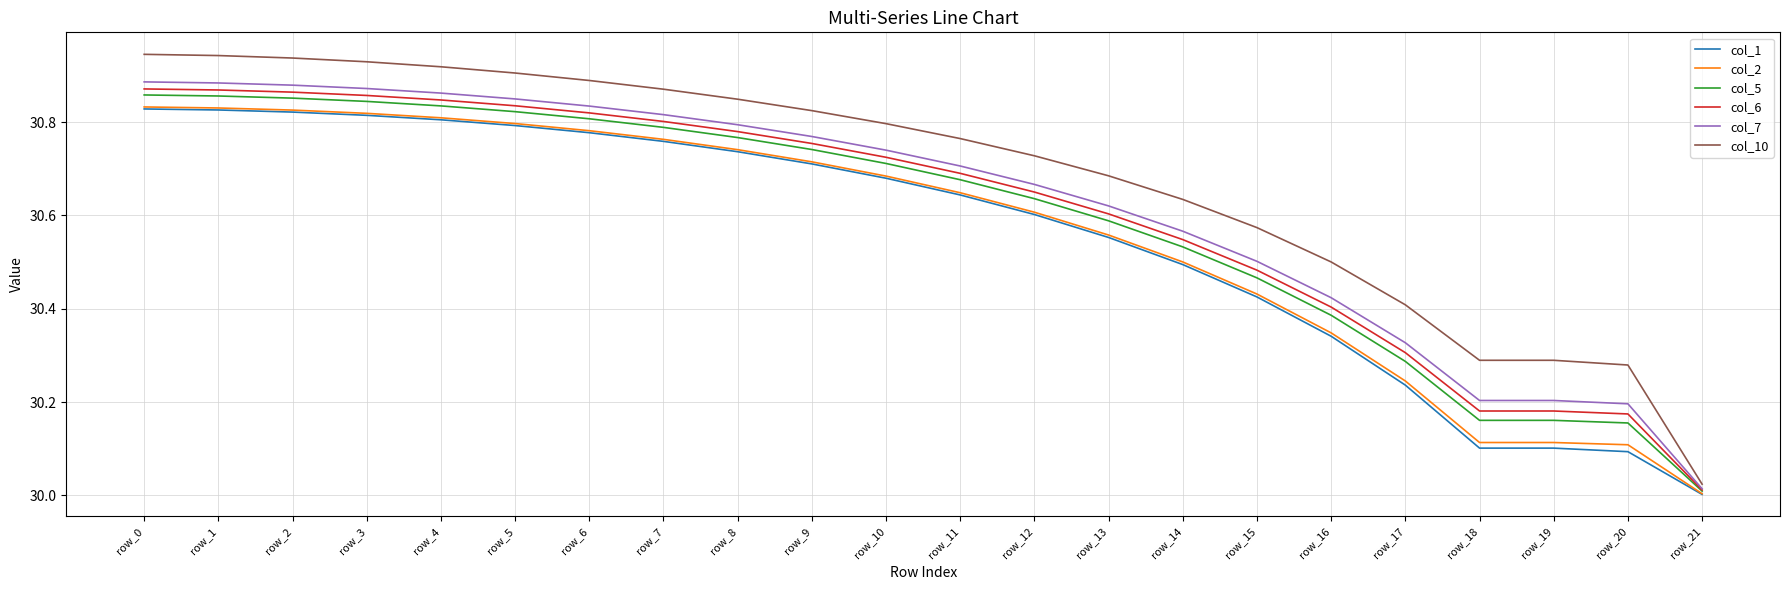

True or false: col_1 and col_10 cross at least once.

False